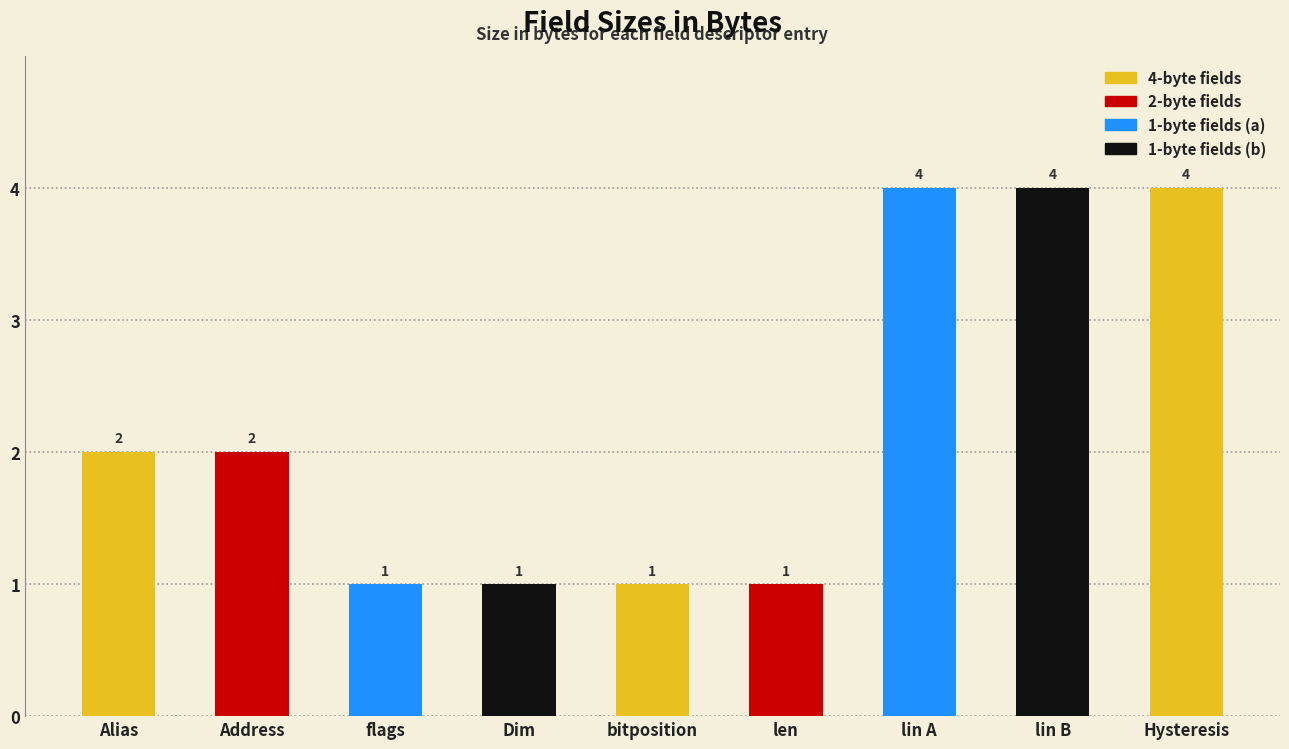

Count the number of data series in this chart.

1